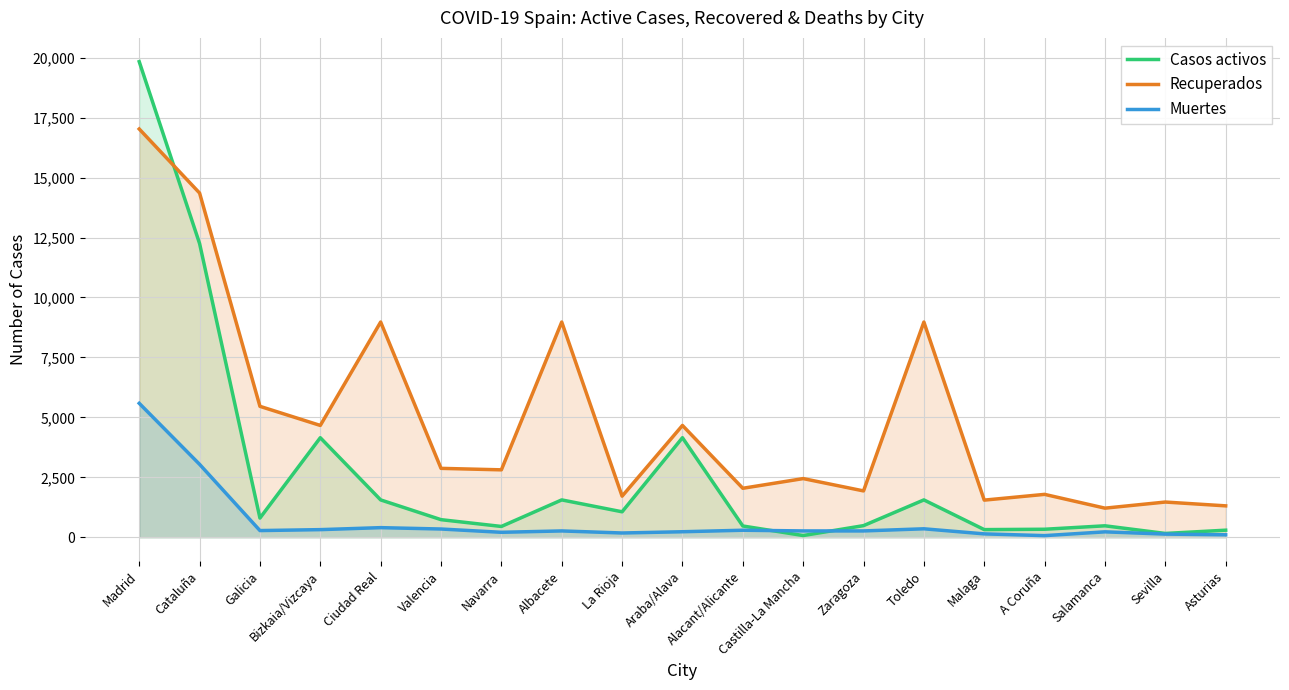

Reading right to left, transcribe all the data shown in this chart.

Casos activos: Asturias=294	Sevilla=158	Salamanca=477	A Coruña=333	Malaga=318	Toledo=1557	Zaragoza=484	Castilla-La Mancha=71	Alacant/Alicante=469	Araba/Alava=4151	La Rioja=1061	Albacete=1557	Navarra=450	Valencia=733	Ciudad Real=1557	Bizkaia/Vizcaya=4151	Galicia=800	Cataluña=12250	Madrid=19836
Recuperados: Asturias=1309	Sevilla=1468	Salamanca=1213	A Coruña=1788	Malaga=1548	Toledo=8976	Zaragoza=1932	Castilla-La Mancha=2446	Alacant/Alicante=2042	Araba/Alava=4663	La Rioja=1713	Albacete=8976	Navarra=2811	Valencia=2873	Ciudad Real=8976	Bizkaia/Vizcaya=4663	Galicia=5460	Cataluña=14356	Madrid=17028
Muertes: Asturias=102	Sevilla=131	Salamanca=225	A Coruña=67	Malaga=140	Toledo=352	Zaragoza=263	Castilla-La Mancha=263	Alacant/Alicante=292	Araba/Alava=229	La Rioja=177	Albacete=263	Navarra=206	Valencia=343	Ciudad Real=400	Bizkaia/Vizcaya=317	Galicia=278	Cataluña=3041	Madrid=5586